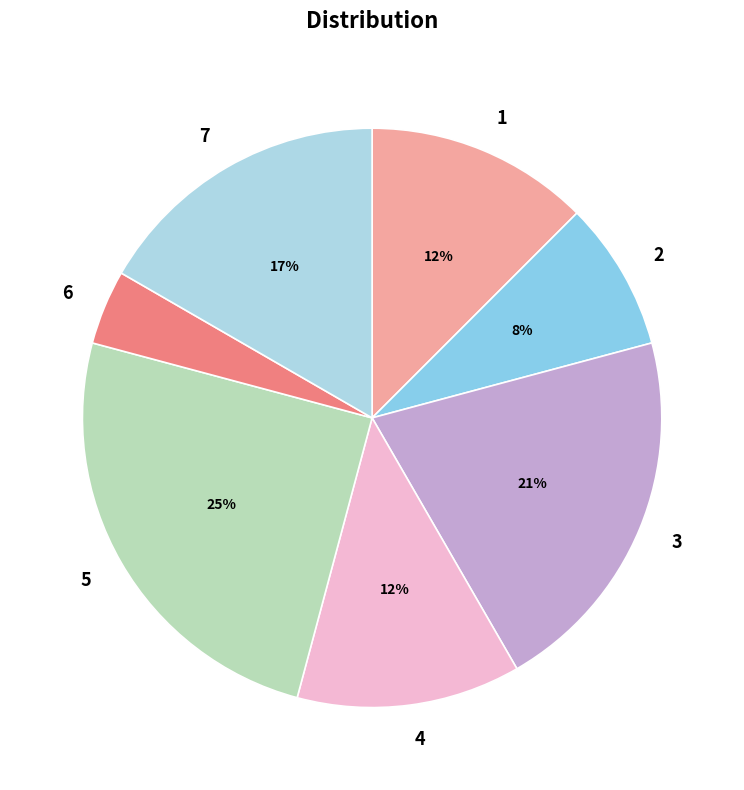

Which slice is the smallest?

6